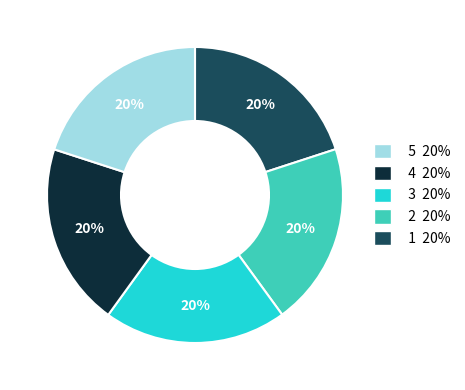

Count the number of slices in the pie.

5